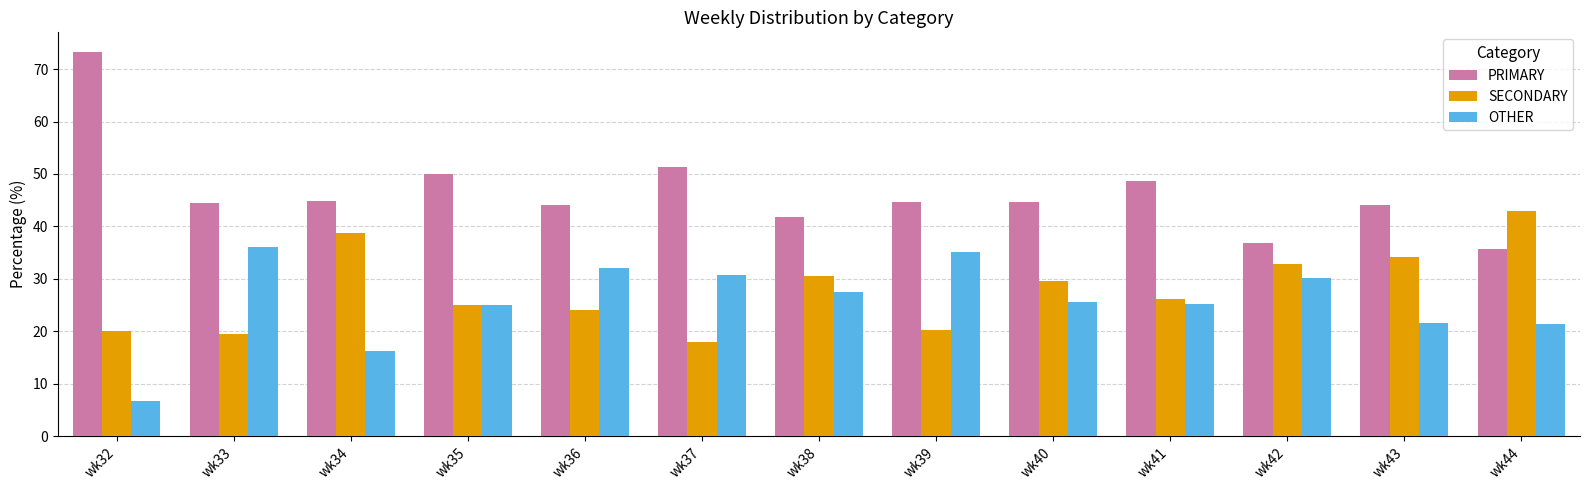

The PRIMARY series shows 44.1 at wk43. True or false?

True